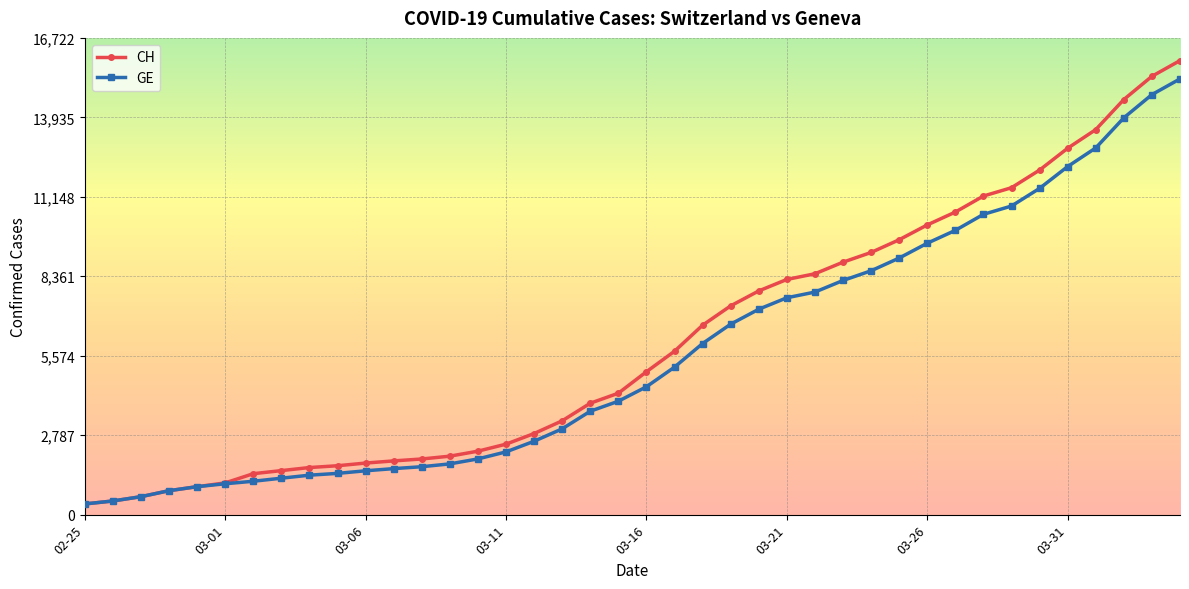

What is the value of the CH point at the 30th from the left?

9642